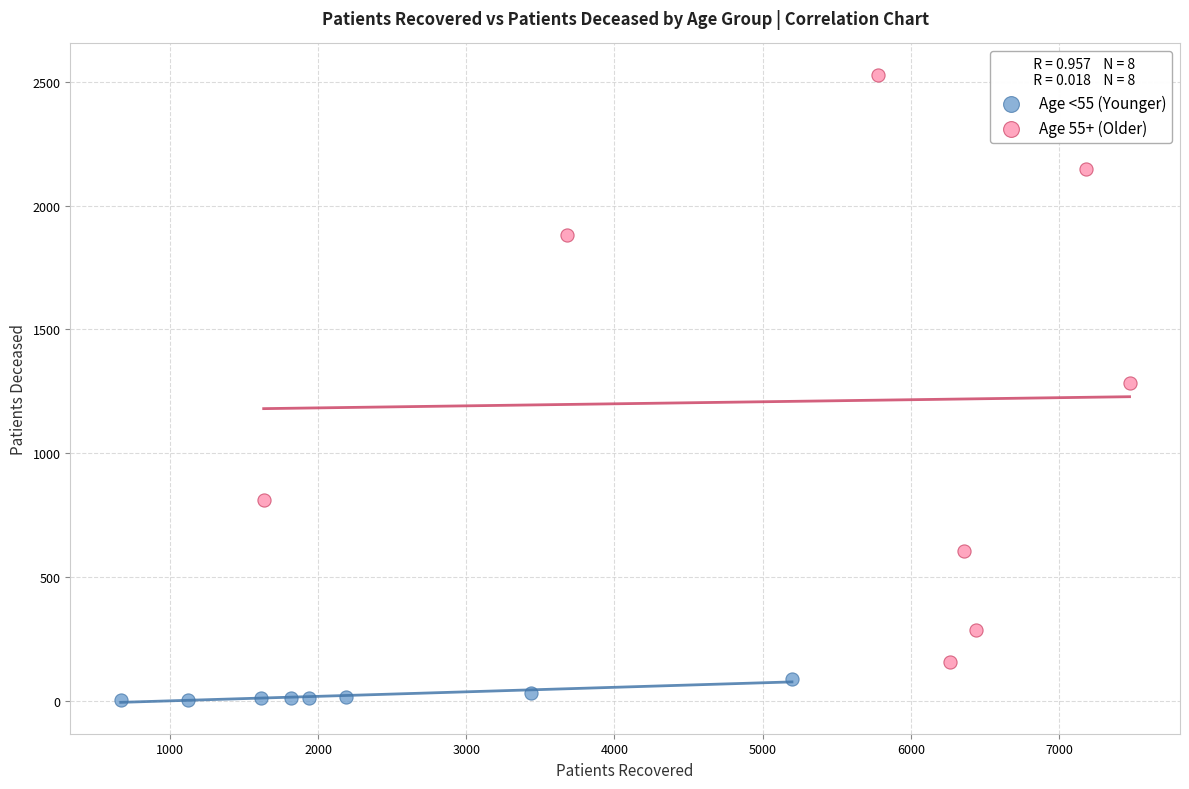

What are all the series names shown in the legend?

Age <55 (Younger), Age 55+ (Older)